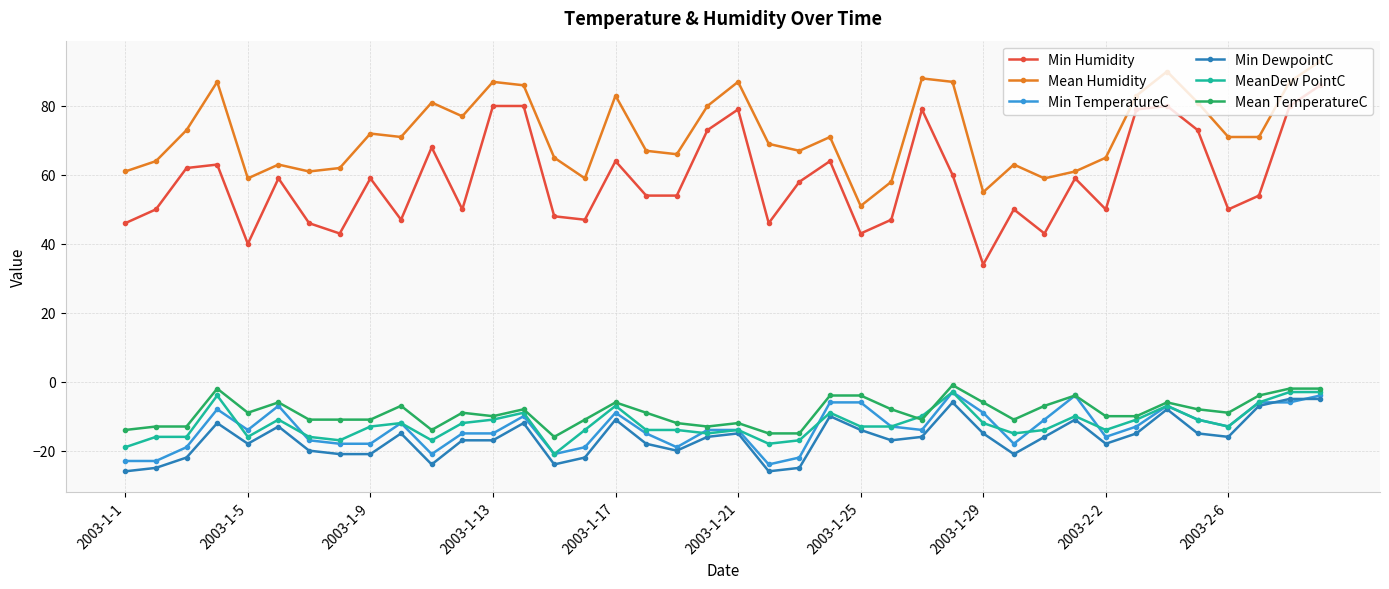

Which series has the largest total across all categories?

Mean Humidity